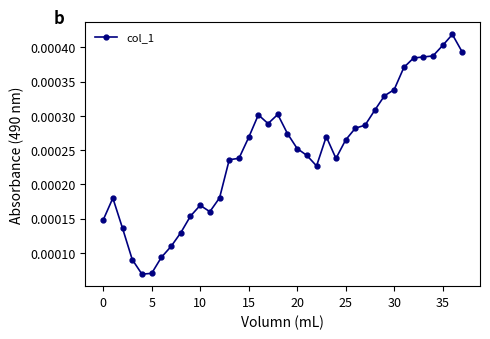

How many data points does each series have?

38